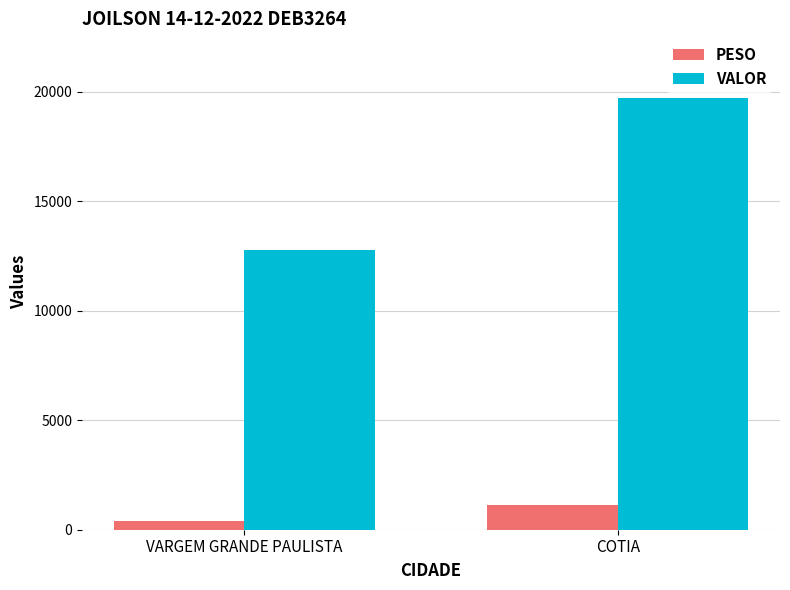

How many values in the PESO series are below 1120?

1